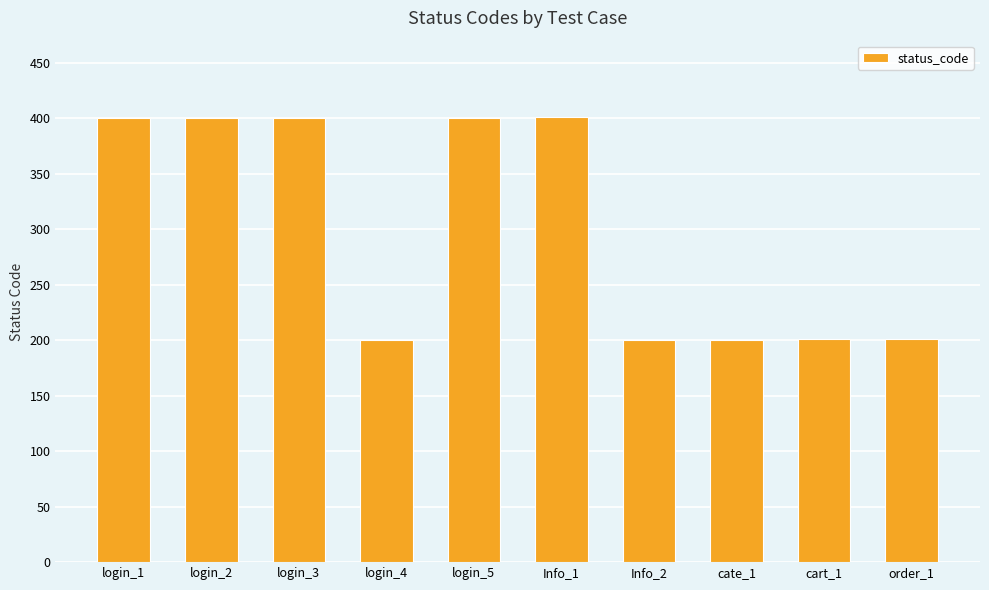

Does the chart contain any negative values?

No